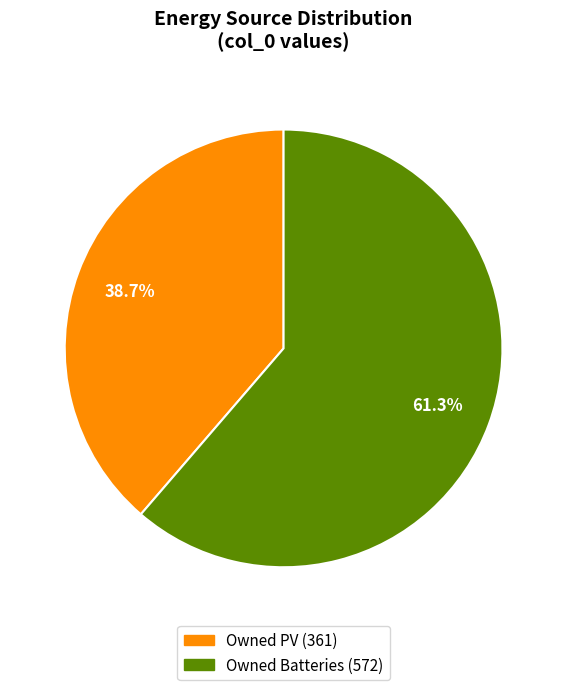

Is there a majority slice in this chart?

Yes